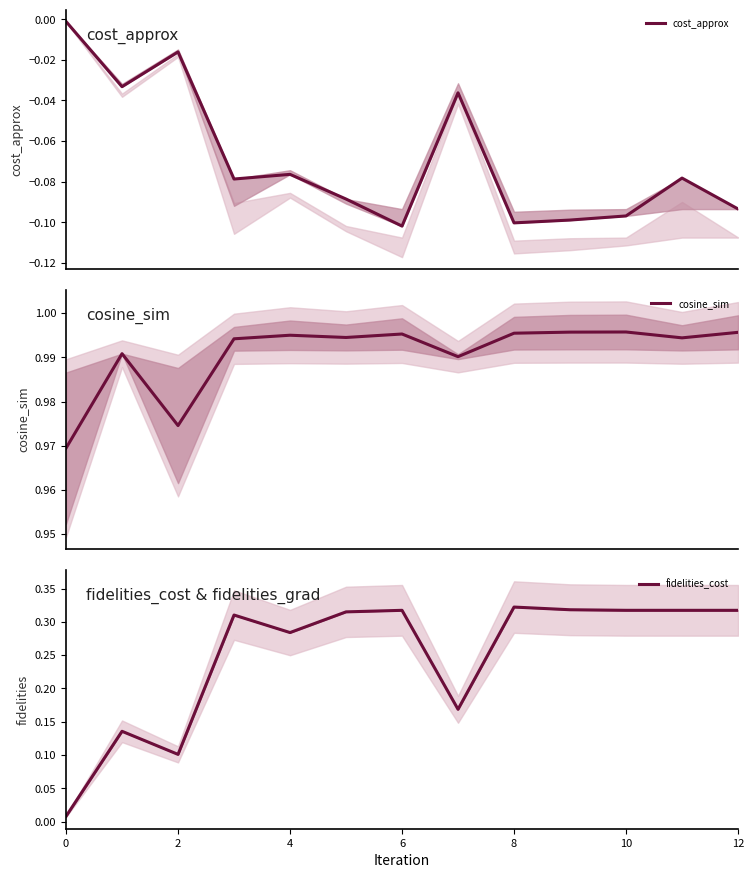

True or false: cosine_sim and fidelities_cost intersect in this chart.

False